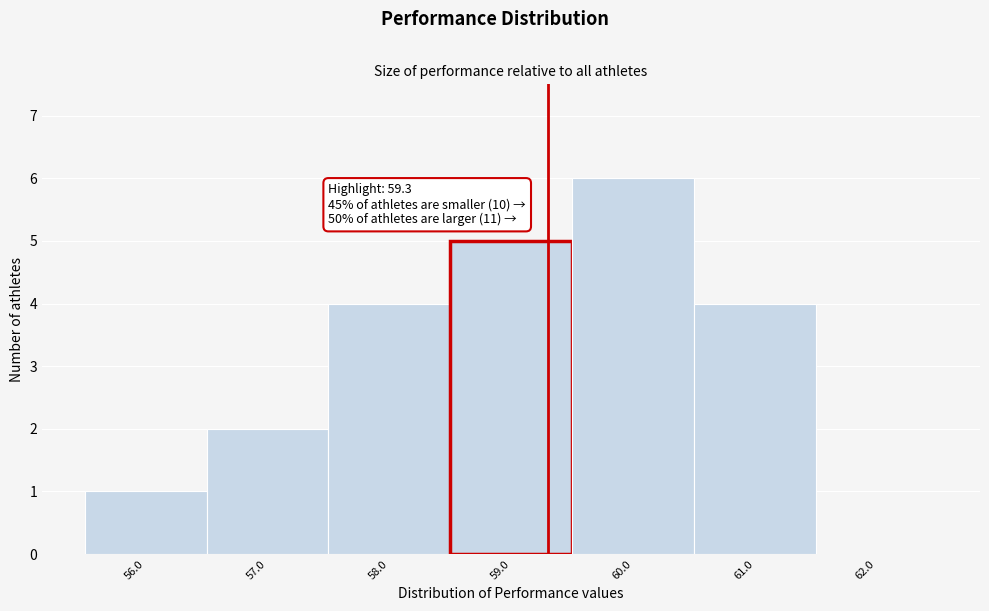

Over which range of the x-axis is the bar tallest?

59.5 to 60.5